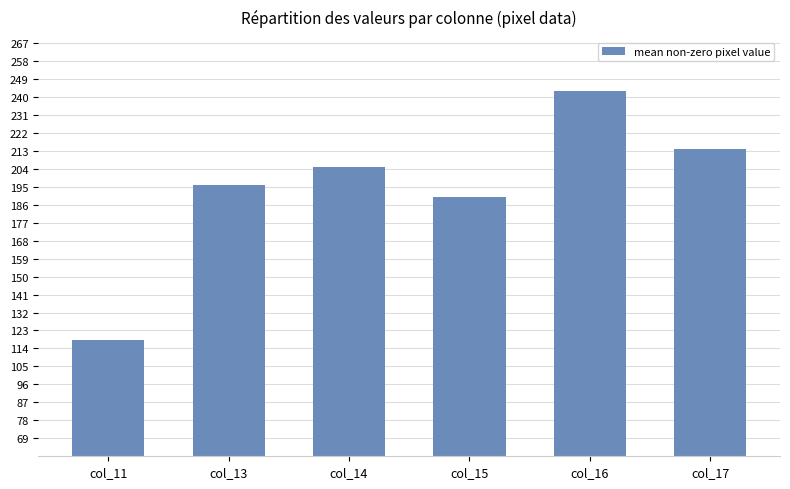

True or false: the data shows 135 at col_13.

False